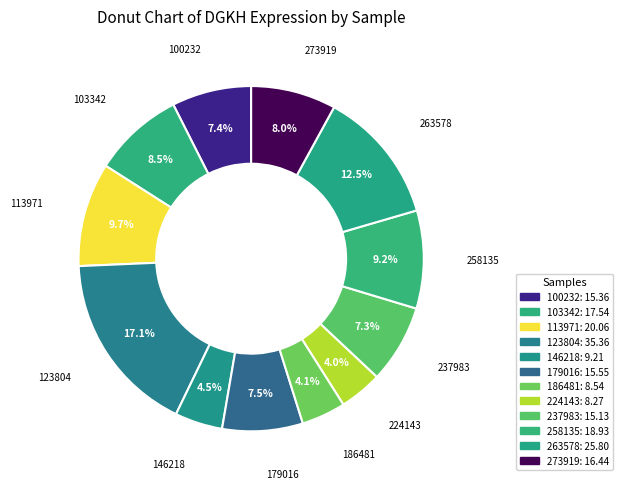

Is there any slice that represents more than half of the pie?

No